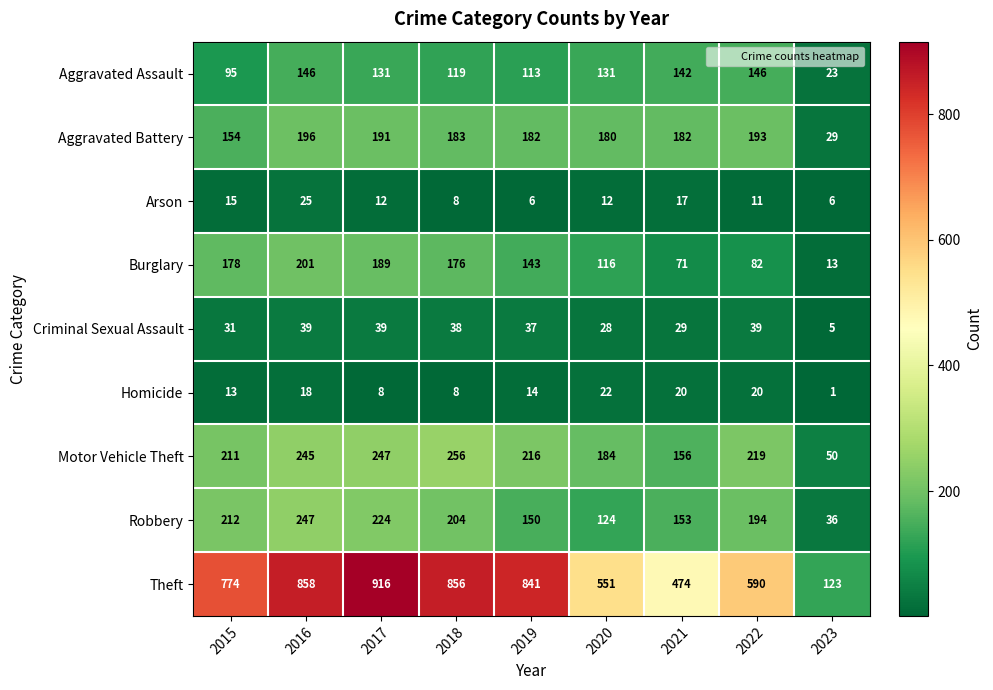

Is the value of Aggravated Battery at 2015 greater than the value of Burglary at 2019?

Yes